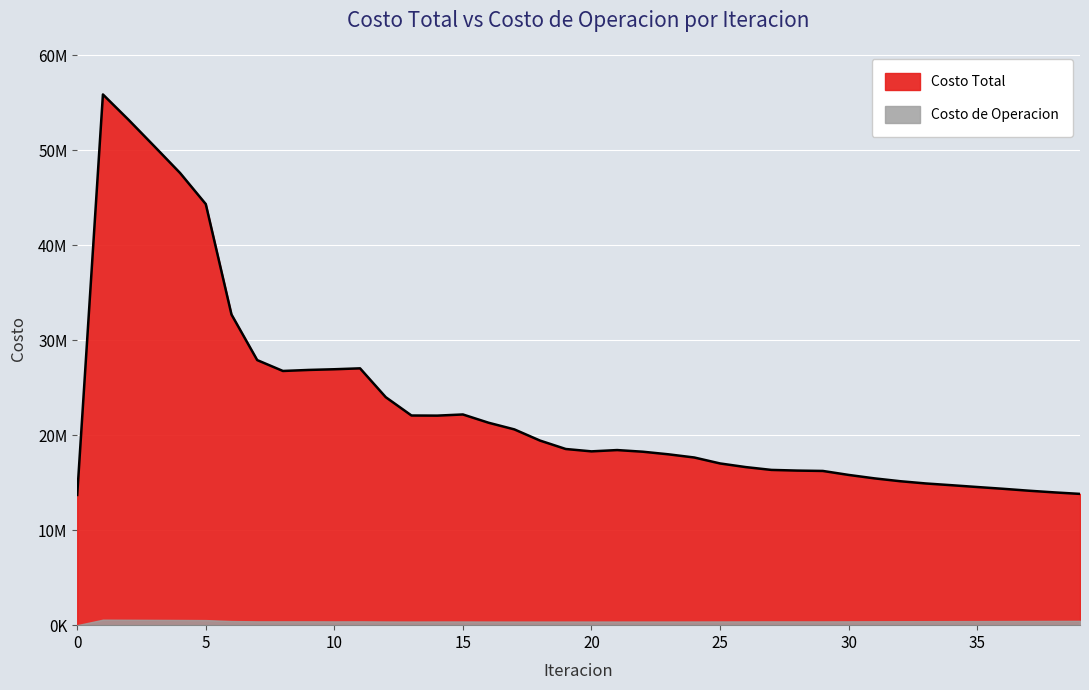

What is the change in value from 7 to 35?

-13362038.9